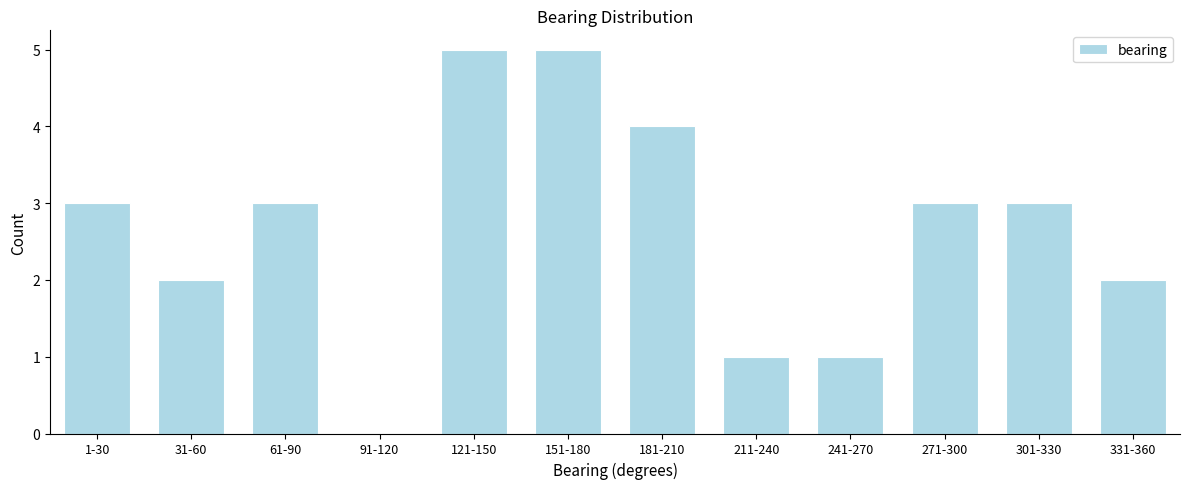

Reading left to right, transcribe all the data shown in this chart.

1-30=3	31-60=2	61-90=3	91-120=0	121-150=5	151-180=5	181-210=4	211-240=1	241-270=1	271-300=3	301-330=3	331-360=2